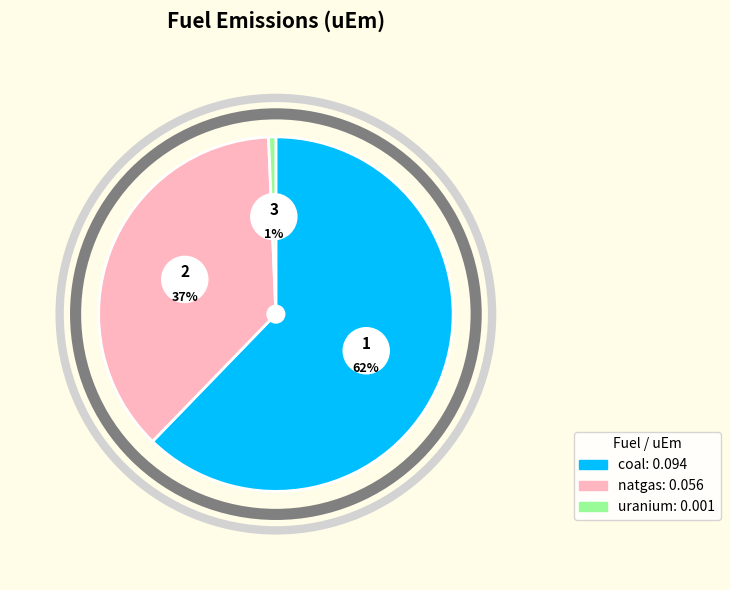

What percentage is the natgas slice, to the nearest percent?

37%